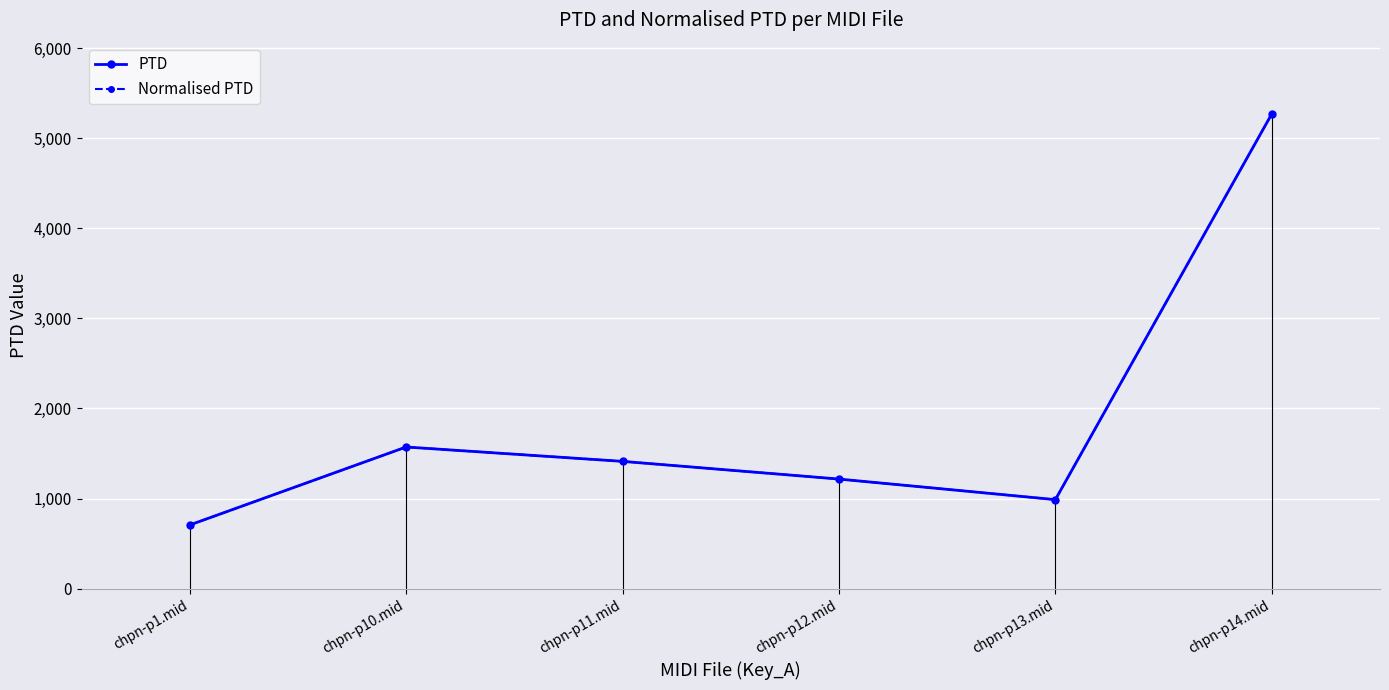

Reading left to right, what are all the values shown in this chart?

PTD: chpn-p1.mid=706.0	chpn-p10.mid=1571.6	chpn-p11.mid=1412.2	chpn-p12.mid=1215.7	chpn-p13.mid=987.4	chpn-p14.mid=5269.1
Normalised PTD: chpn-p1.mid=706.0	chpn-p10.mid=1571.6	chpn-p11.mid=1412.2	chpn-p12.mid=1215.7	chpn-p13.mid=987.4	chpn-p14.mid=5269.1